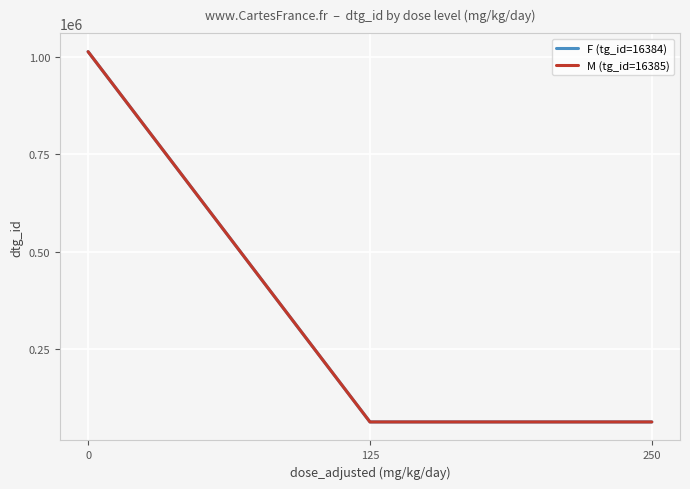

How many lines are shown in the chart?

2